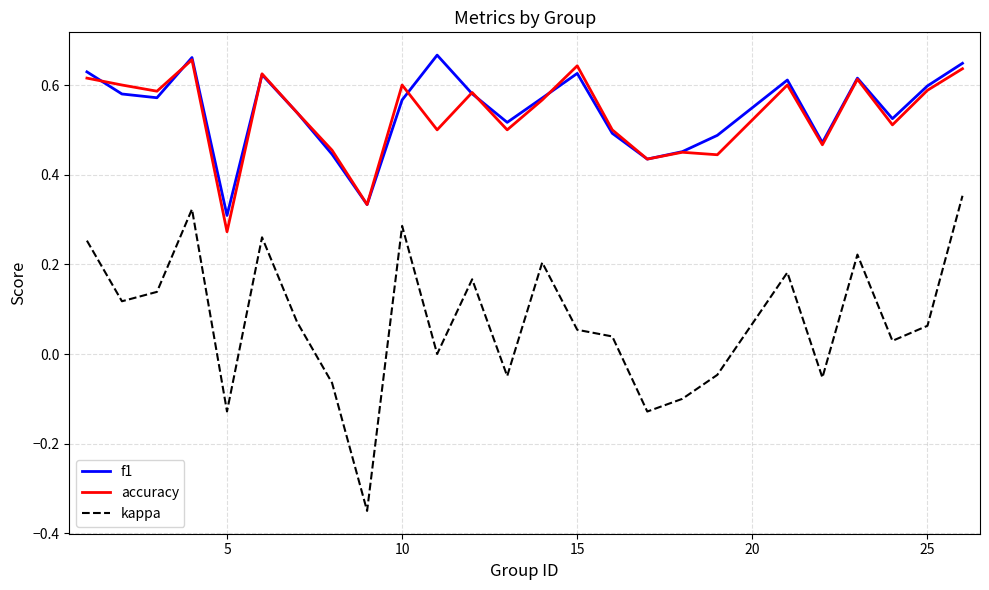

Which series has the widest spread of values?

kappa